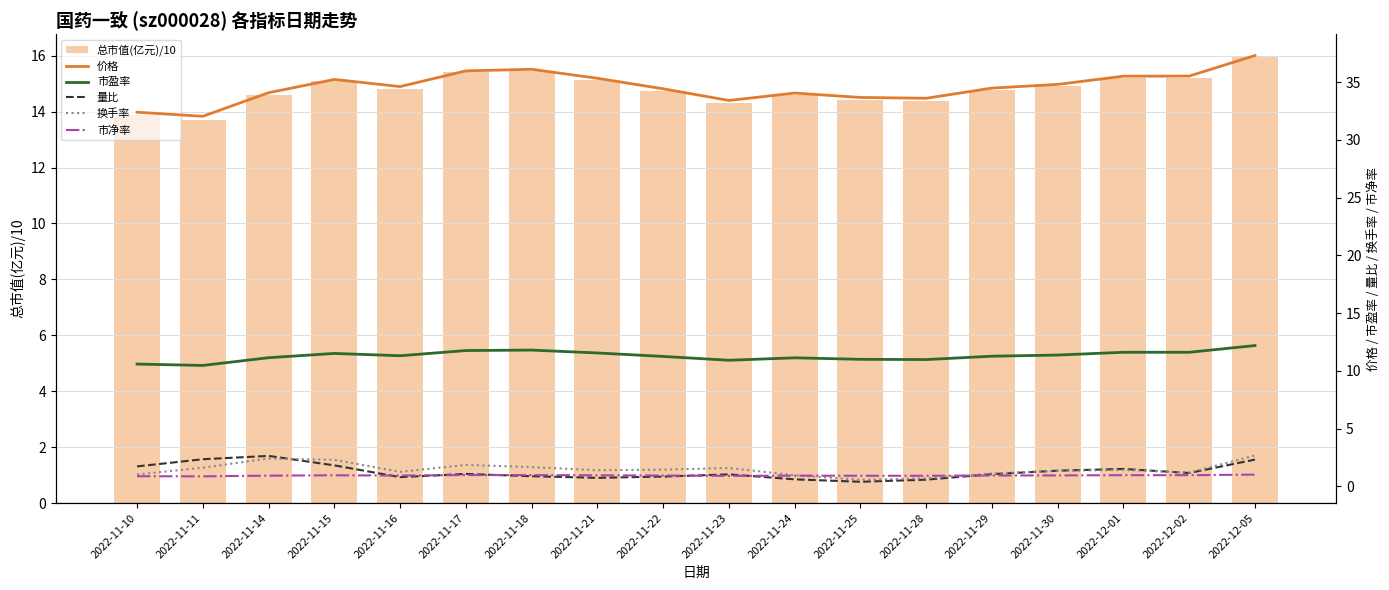

At 2022-11-16, list the series in order from smallest to largest.

量比, 市净率, 换手率, 市盈率, 总市值(亿元)/10, 价格